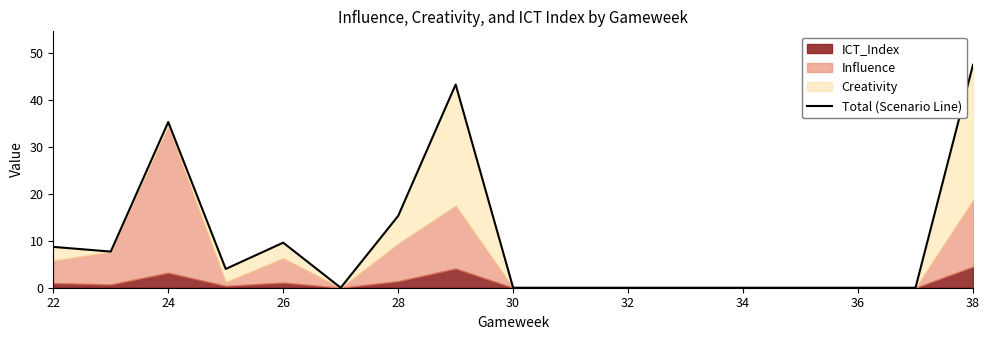

How many positive values are there?

8